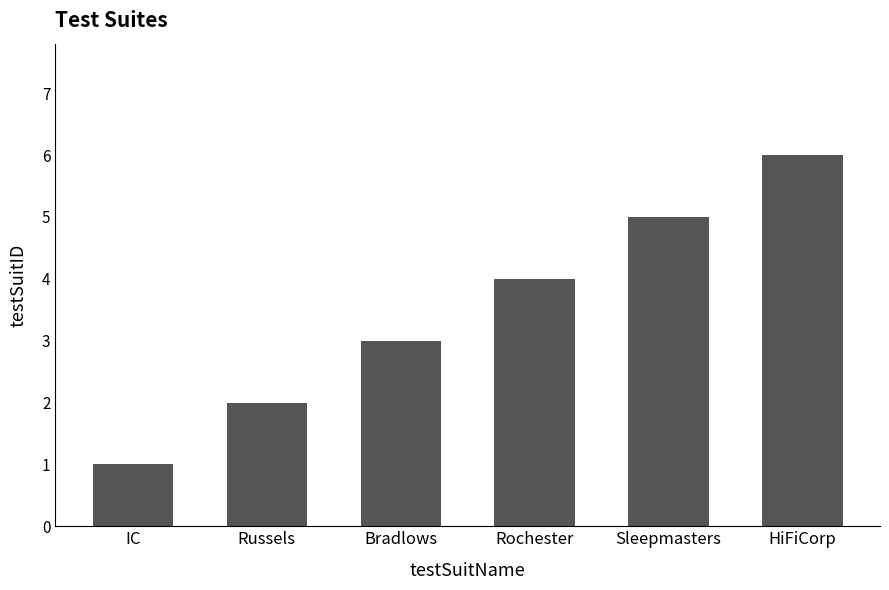

Reading left to right, list all the values displayed in this chart.

1	2	3	4	5	6